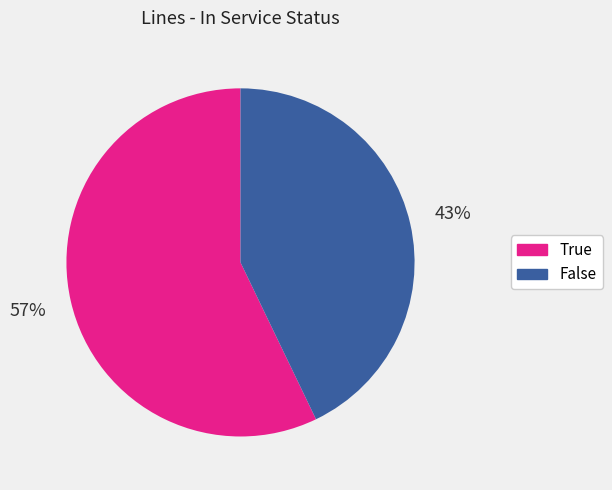

To the nearest percent, what is the combined percentage of True and False?

100%